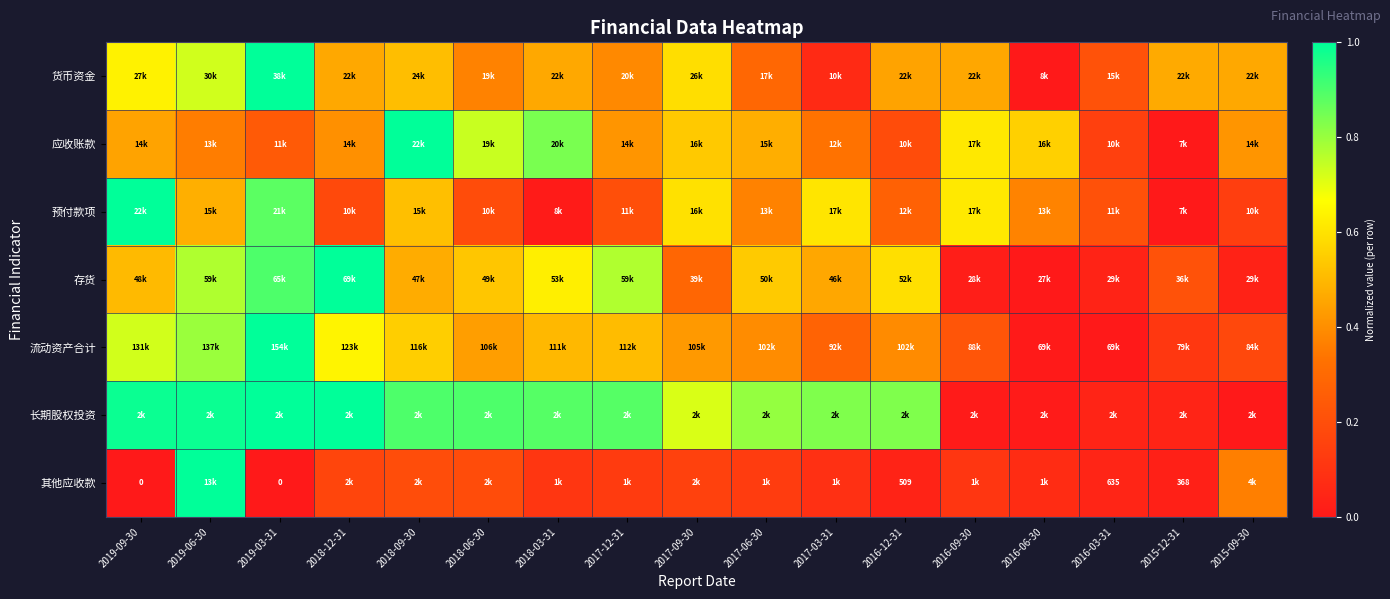

Is the value of 应收账款 at 2016-03-31 greater than the value of 流动资产合计 at 2019-03-31?

No